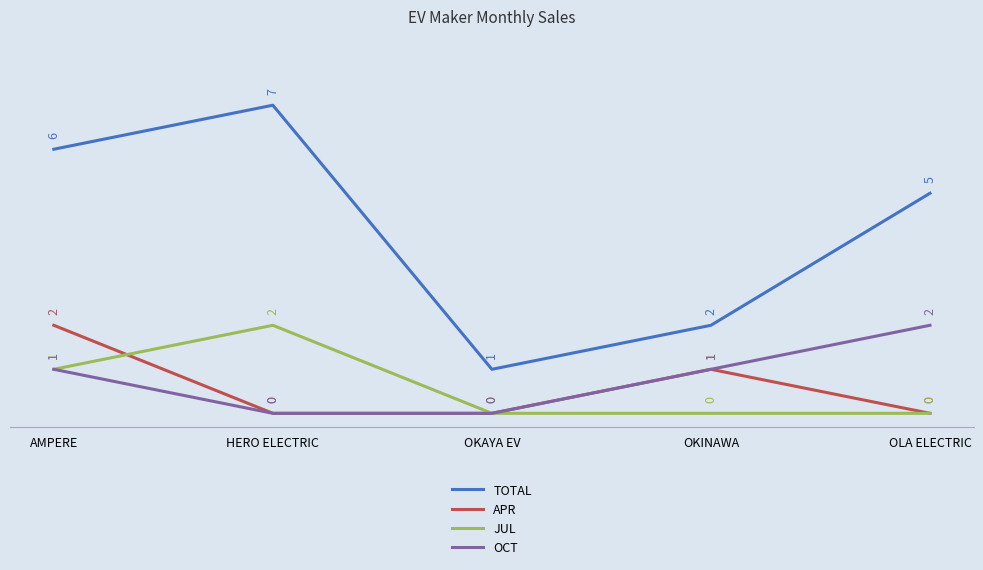

What is the difference between the TOTAL values at HERO ELECTRIC and OKAYA EV?

6